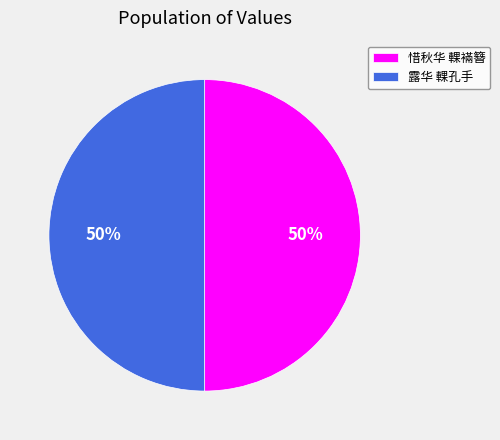

To the nearest percent, what is the combined percentage of 惜秋华 輠襔簪 and 露华 輠孔手?

100%